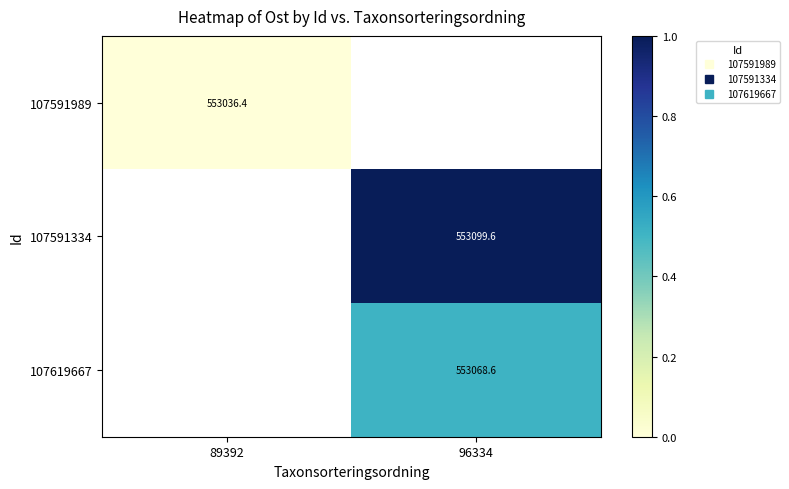

How many values in 107619667 are above zero?

1